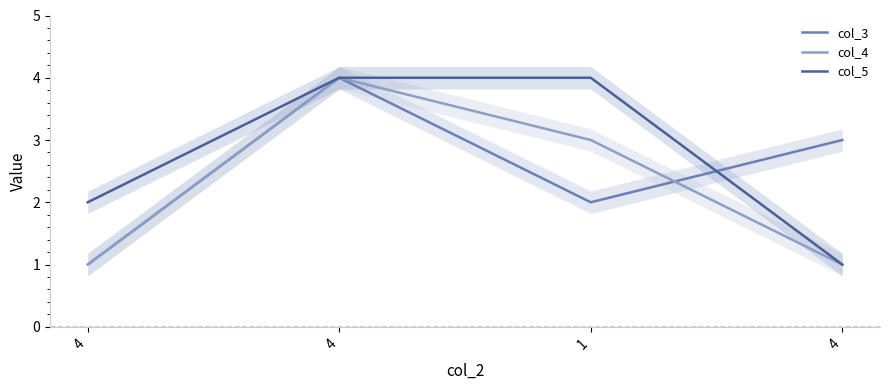

How many times do col_4 and col_3 cross each other?

1